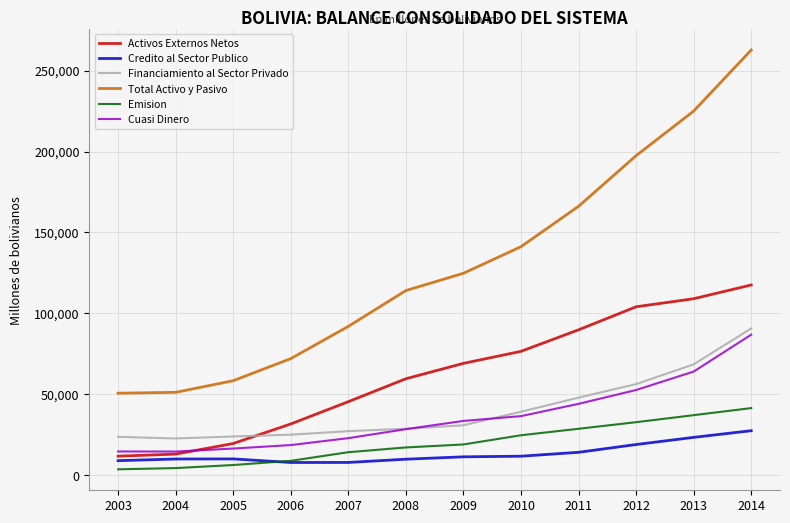

True or false: Total Activo y Pasivo and Cuasi Dinero intersect in this chart.

False